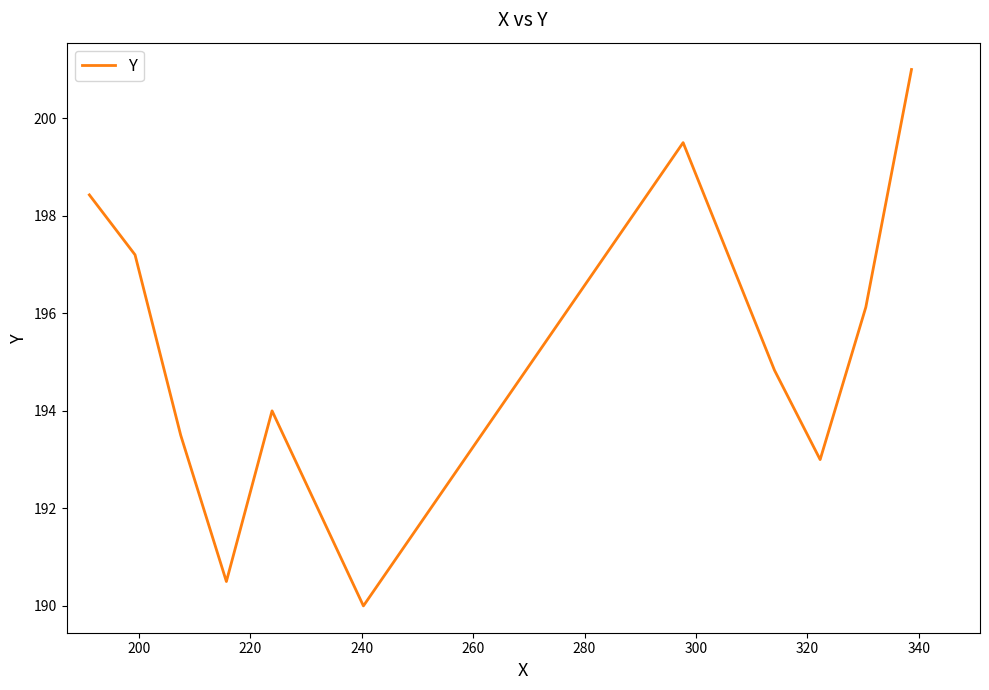

Does the chart display data point markers on the line(s)?

No